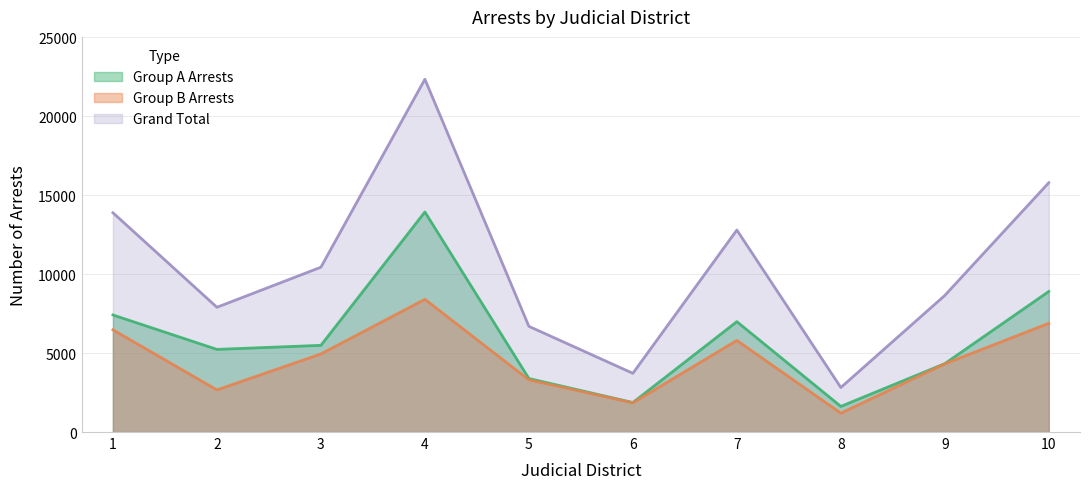

Reading right to left, extract all data points from this chart.

Group A Arrests: 10=8902	9=4331	8=1624	7=6989	6=1868	5=3389	4=13933	3=5489	2=5232	1=7412
Group B Arrests: 10=6884	9=4319	8=1195	7=5800	6=1850	5=3303	4=8402	3=4945	2=2667	1=6471
Grand Total: 10=15786	9=8650	8=2819	7=12789	6=3718	5=6692	4=22335	3=10434	2=7899	1=13883